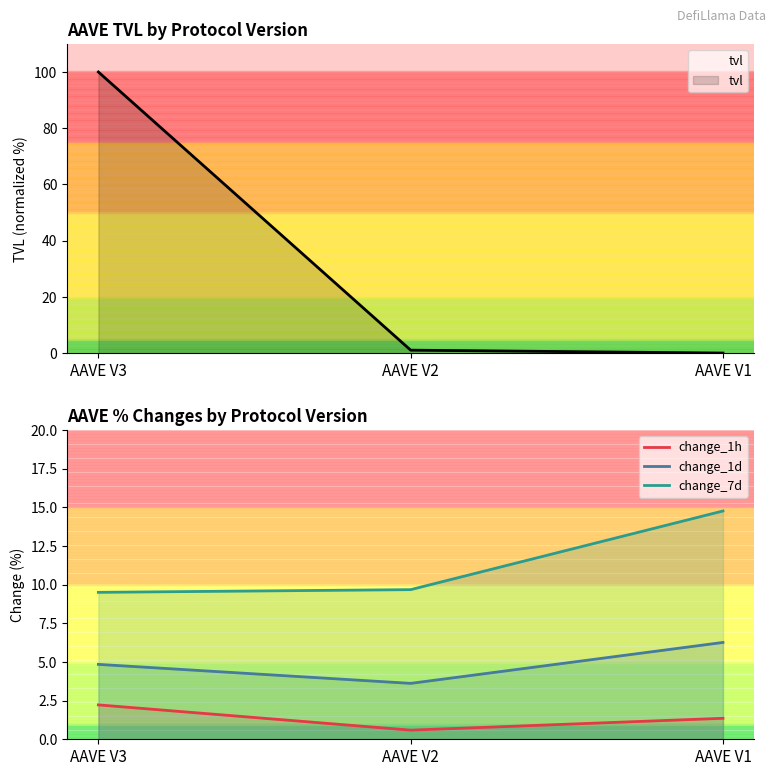

Which series has the widest spread of values?

change_7d